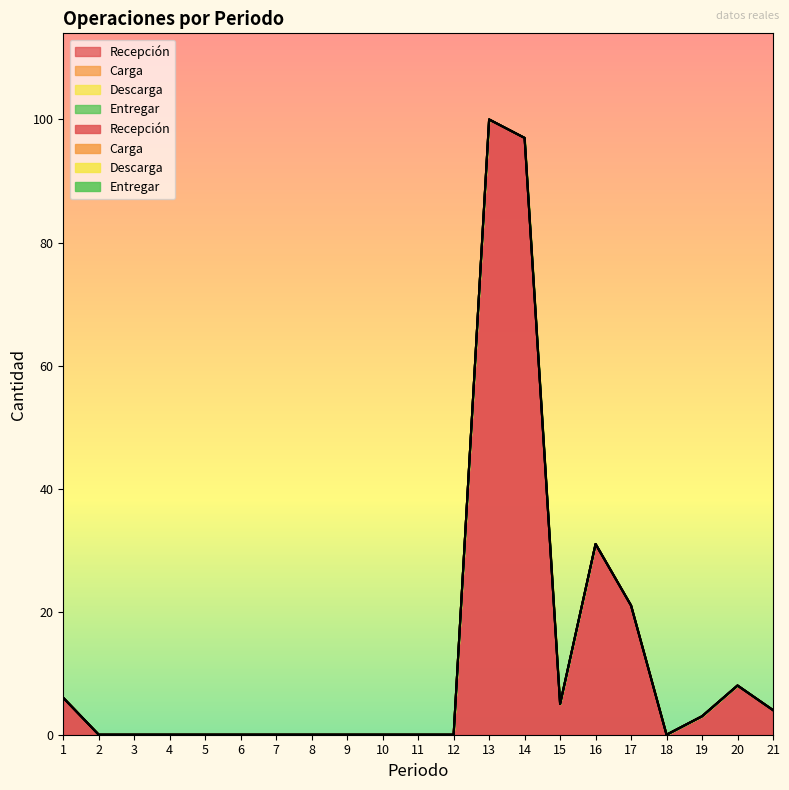

Does the chart have visible grid lines?

No